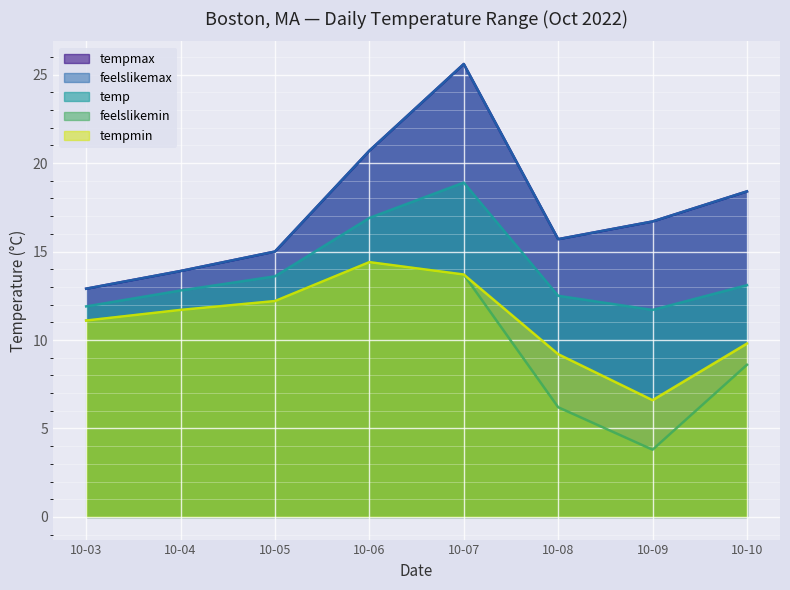

The feelslikemax series shows 23.6 at 10-08. True or false?

False